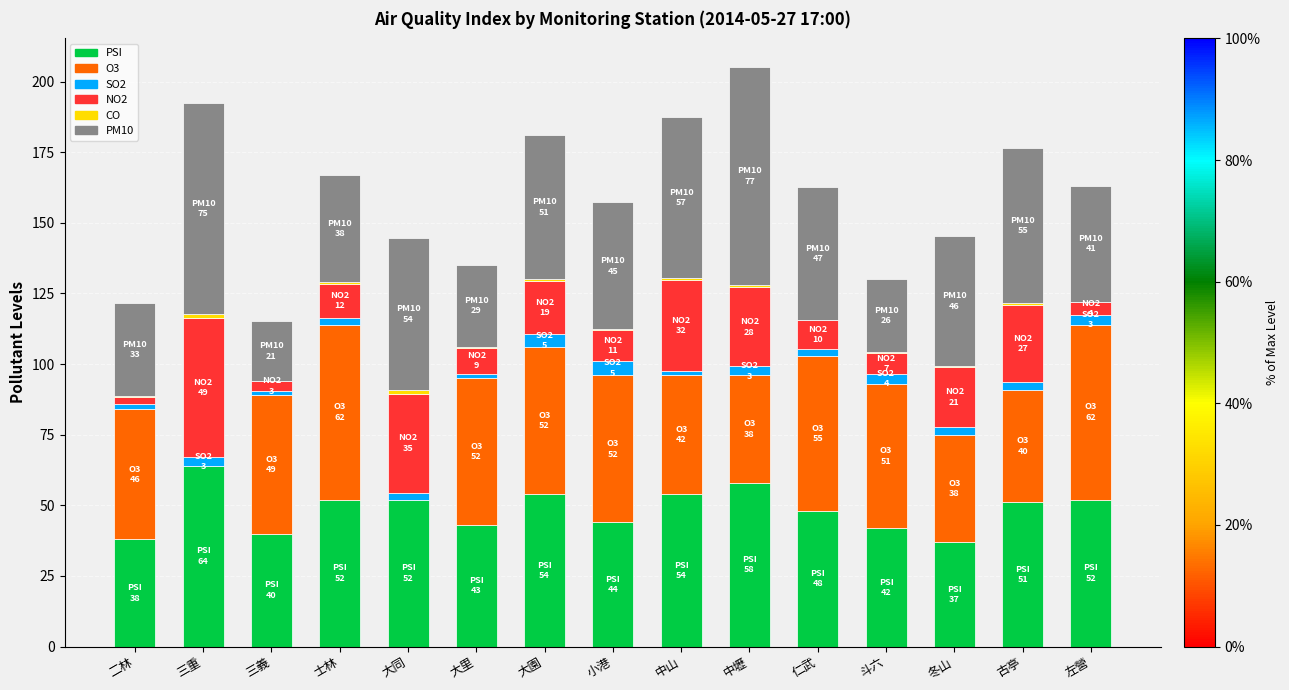

How many categories are shown in the chart?

15